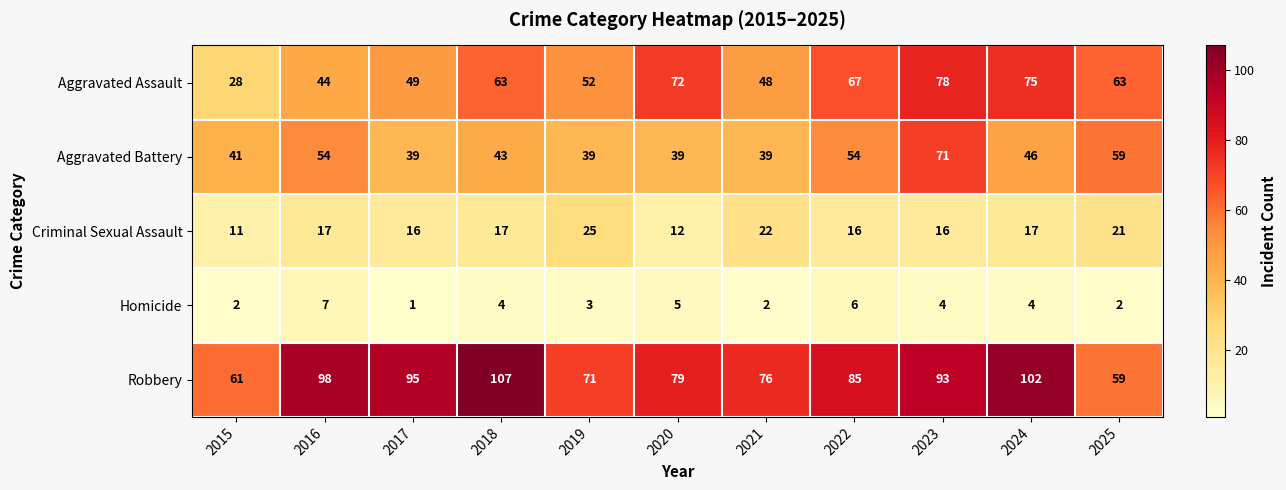

What is the sum of the Aggravated Assault values at 2020 and 2019?

124